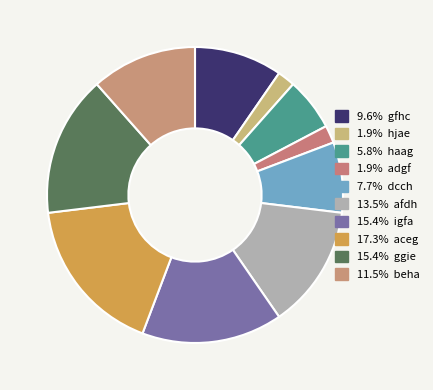

How many slices are in this pie chart?

10